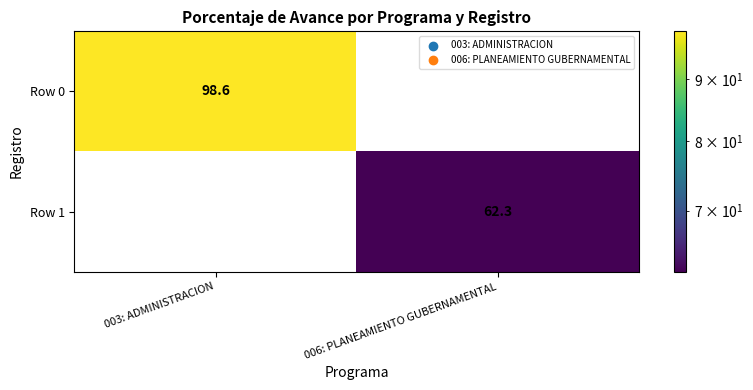

Which series has the widest spread of values?

Row 0